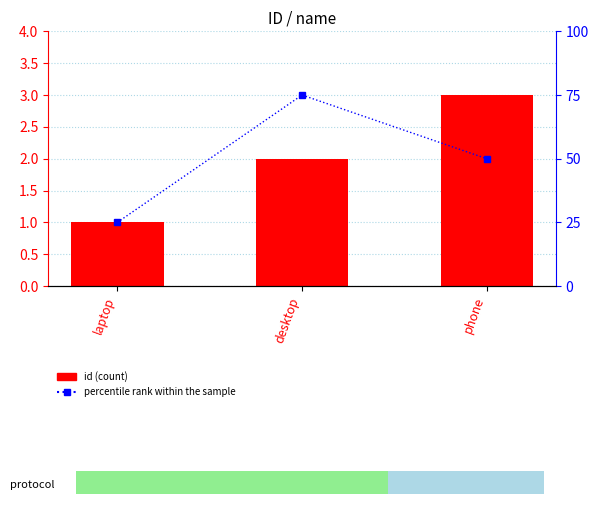

What is the label of the 3rd bar from the right?

laptop